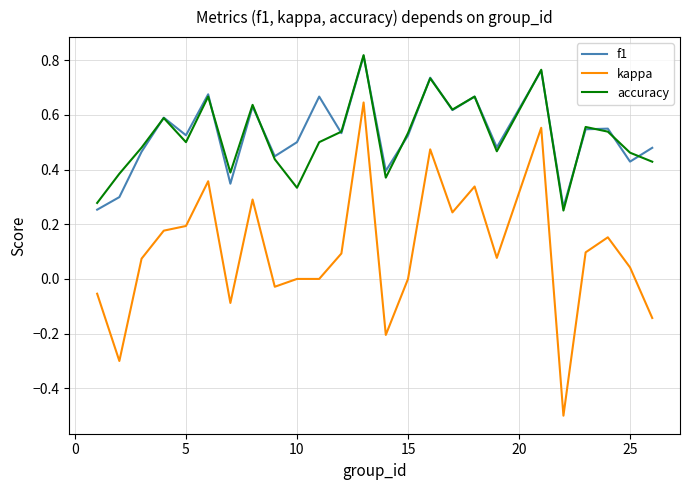

Which series has the widest spread of values?

kappa